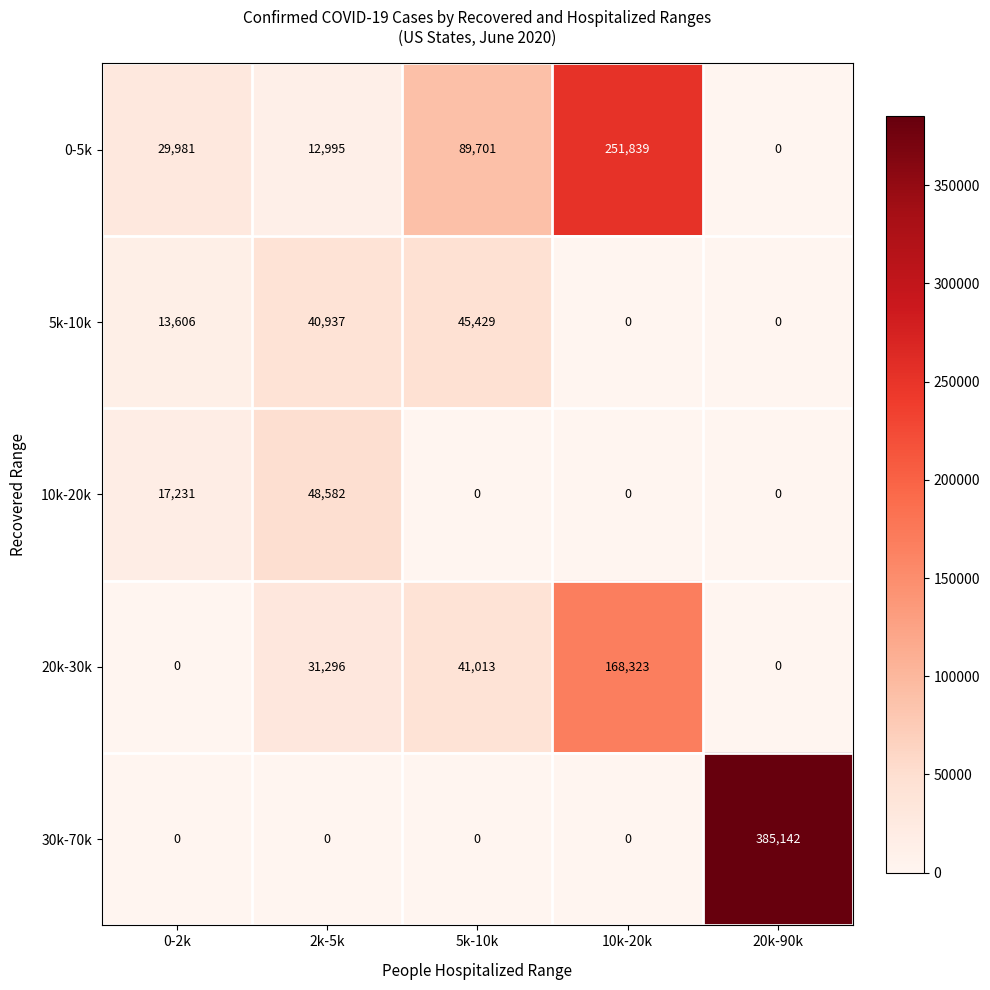

Which series has the widest spread of values?

30k-70k